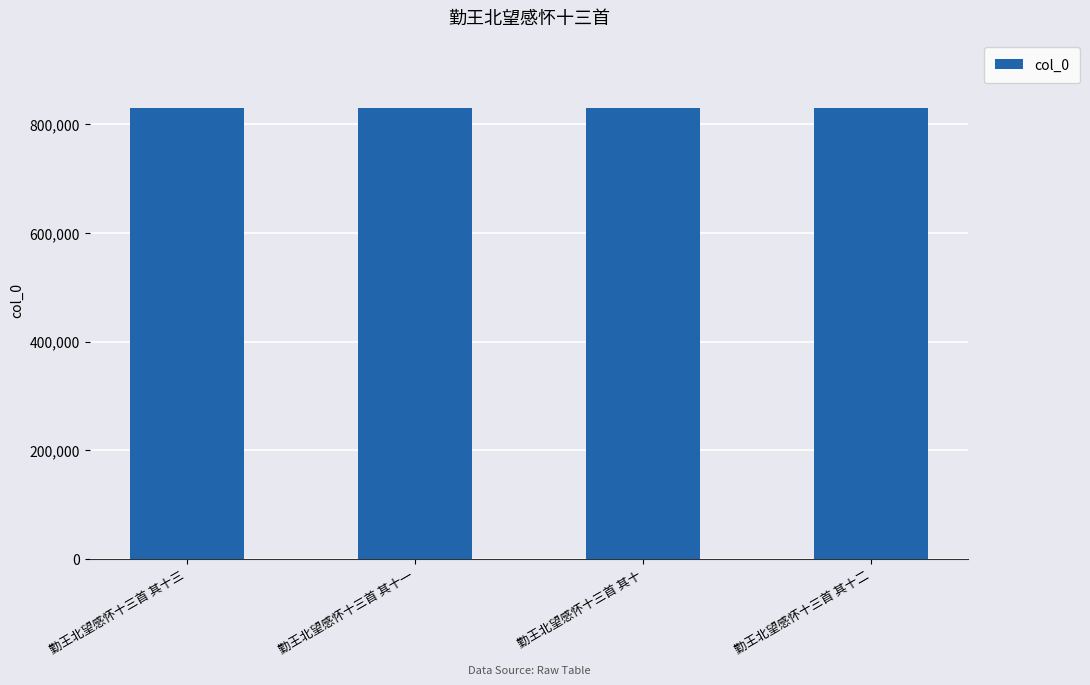

Is it true that the value at 勤王北望感怀十三首 其十三 is 830196?

True